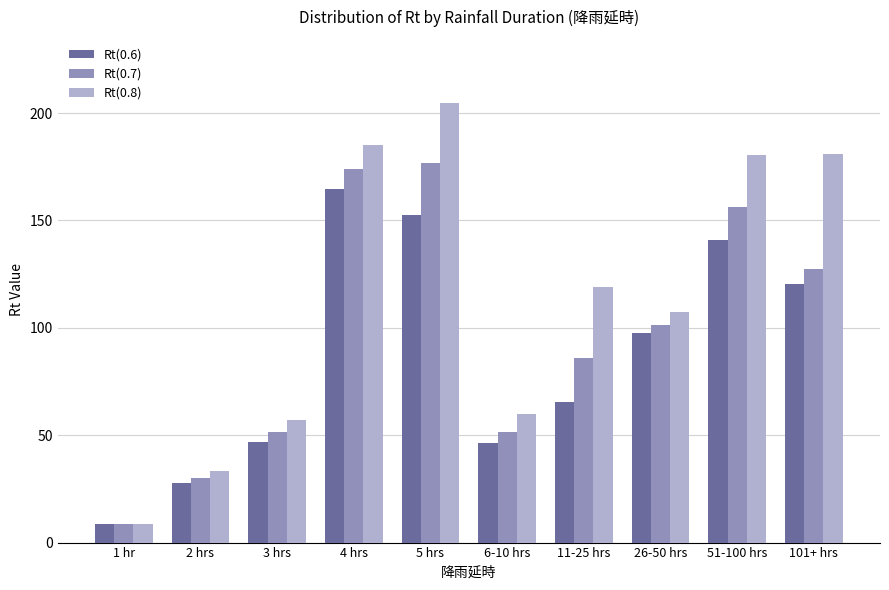

What is the label of the 4th bar from the left?

4 hrs